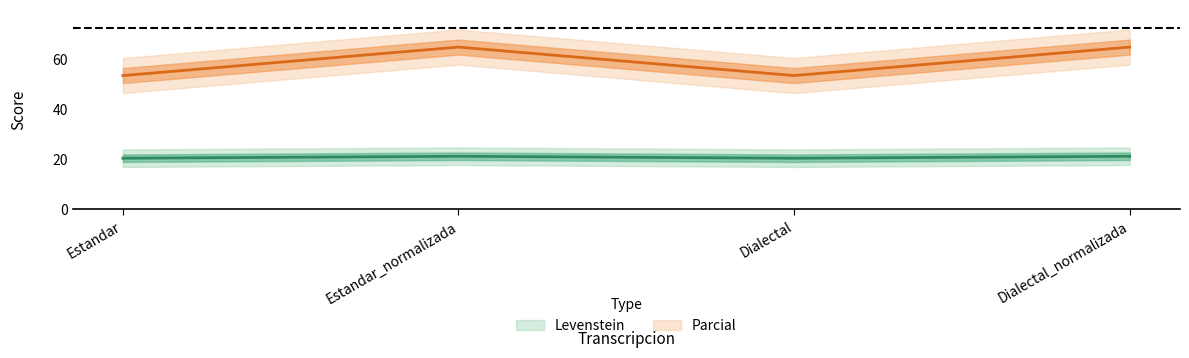

What is the difference between the second highest and minimum values in the Levenstein series?

0.8